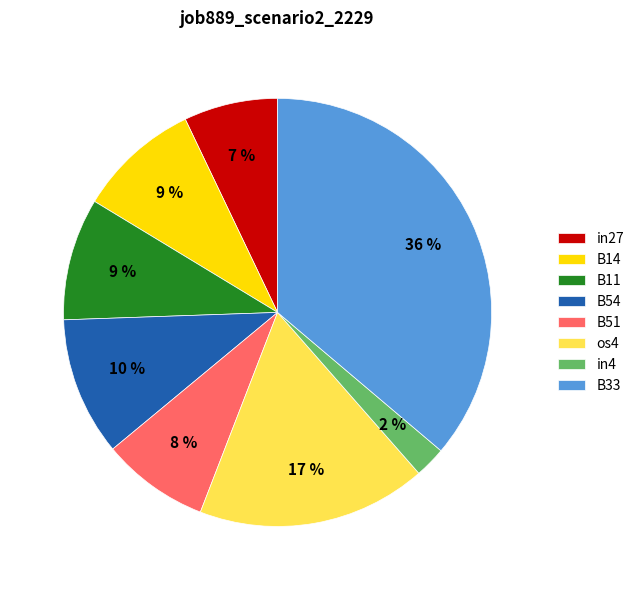

To the nearest percent, what portion does B11 represent?

9%